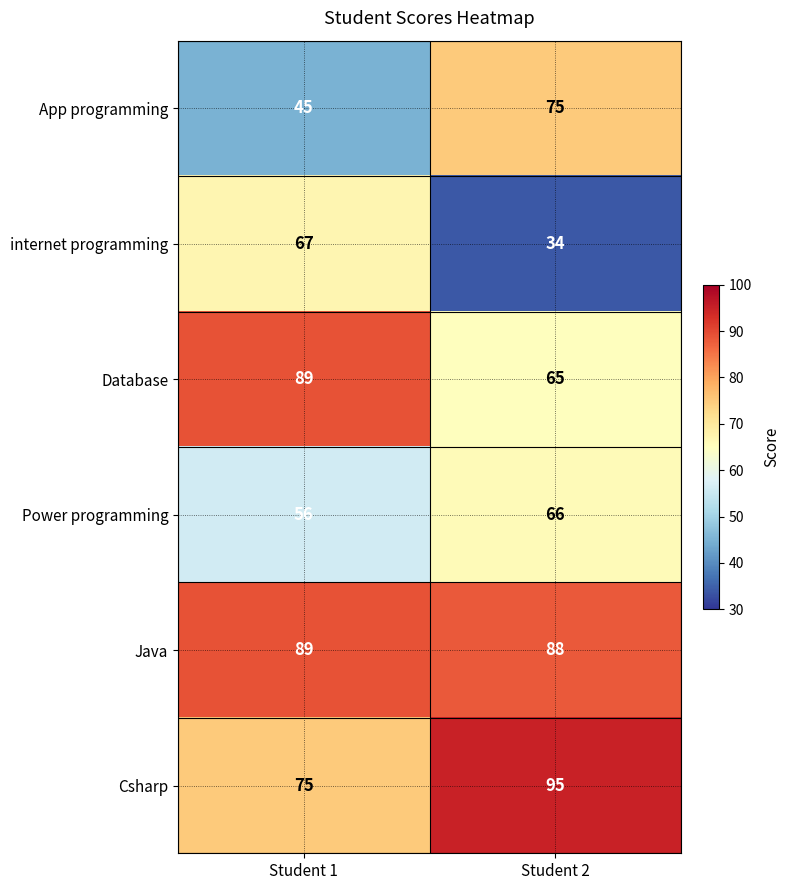

Reading right to left, extract all data points from this chart.

App programming: Student 2=75	Student 1=45
internet programming: Student 2=34	Student 1=67
Database: Student 2=65	Student 1=89
Power programming: Student 2=66	Student 1=56
Java: Student 2=88	Student 1=89
Csharp: Student 2=95	Student 1=75